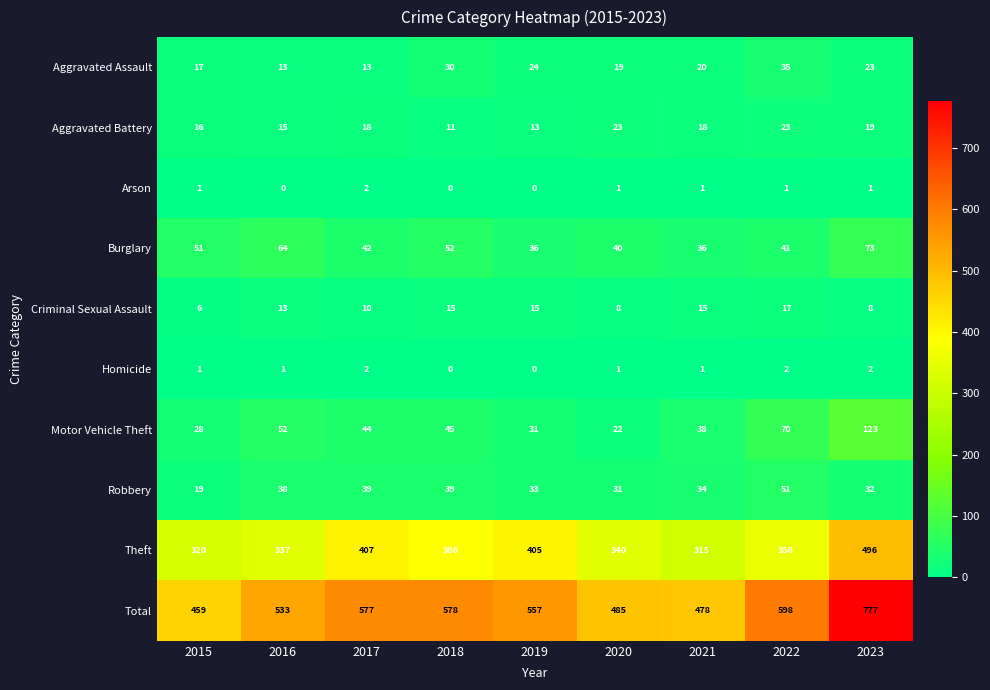

How many Criminal Sexual Assault values are between 8 and 15?

7